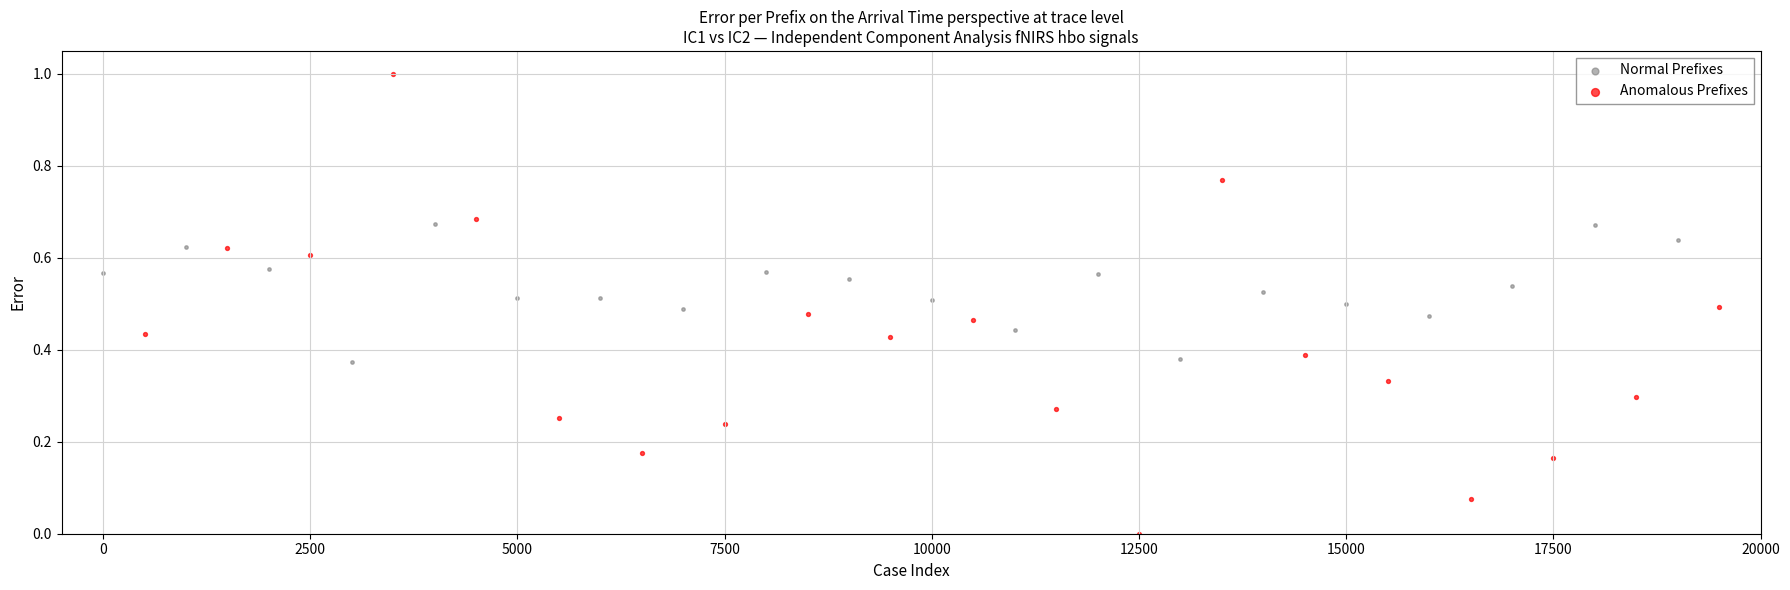

Which series reaches the minimum Y coordinate?

Anomalous Prefixes